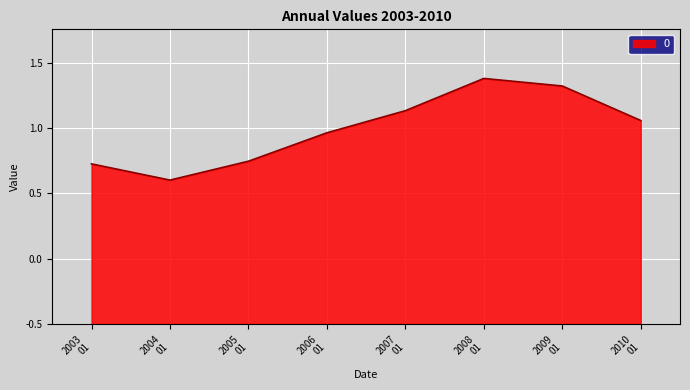

At which category does the data reach its first local valley?

2004
01